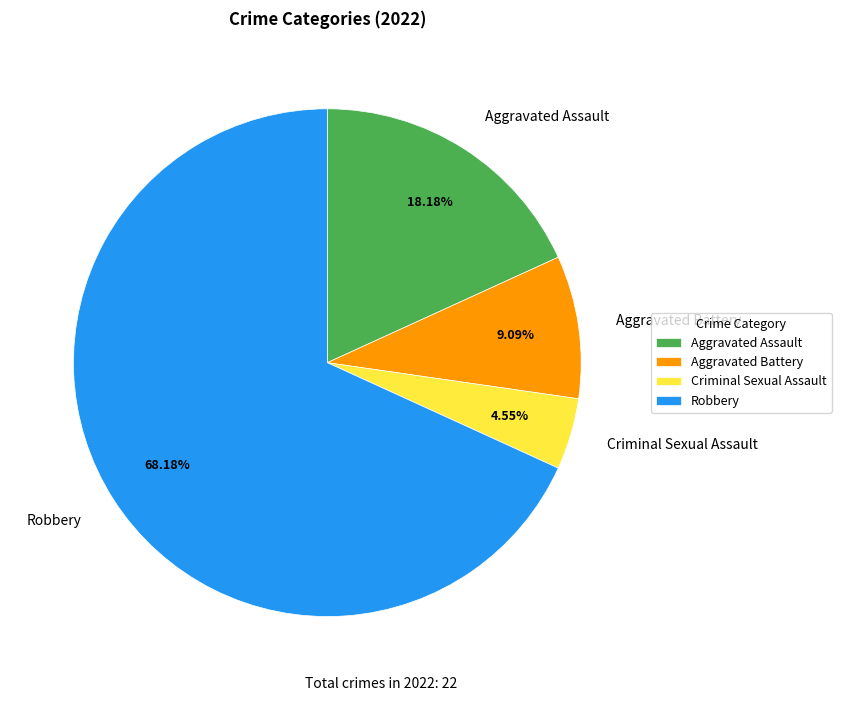

What portion of the pie excludes Criminal Sexual Assault?

95.5%